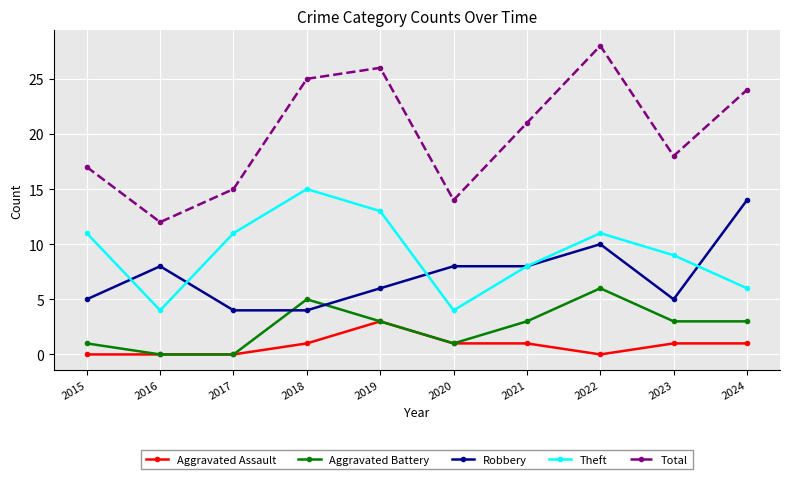

How many lines are shown in the chart?

5